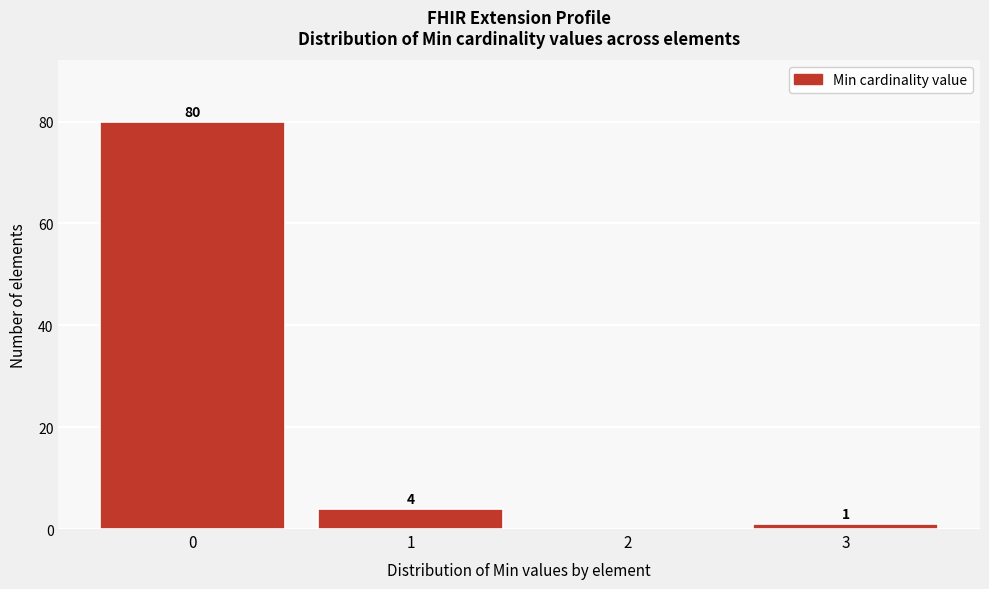

Reading left to right, extract all data points from this chart.

0=80	1=4	2=0	3=1